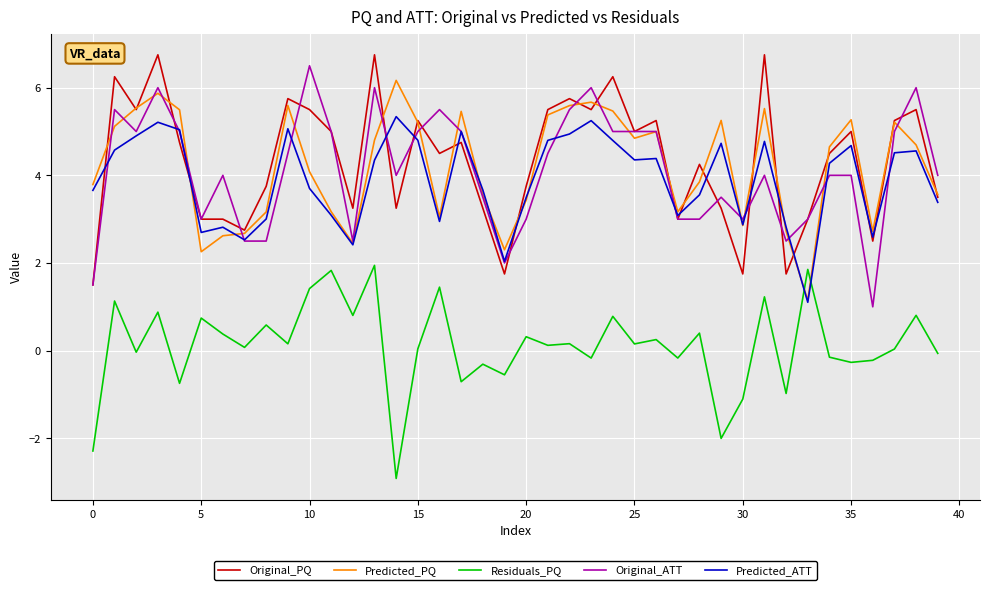

Does the chart have visible grid lines?

Yes